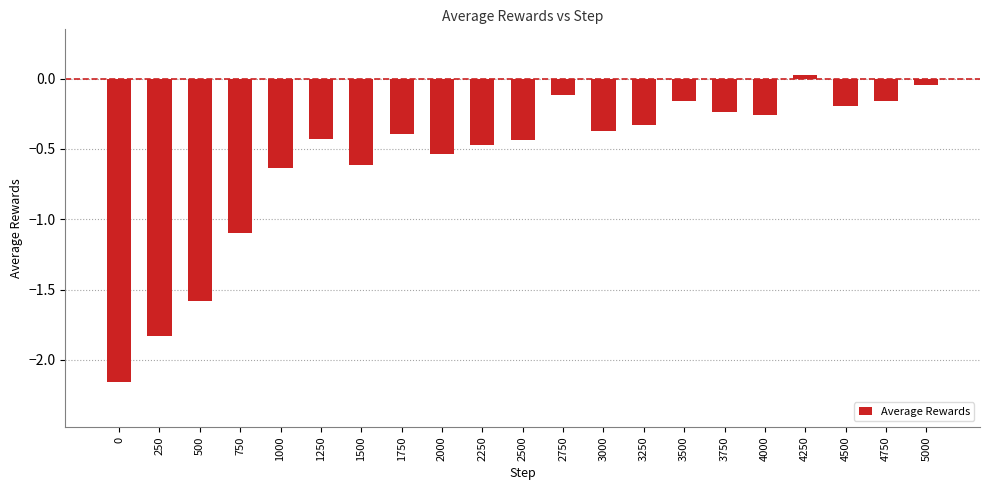

Where is the data nearest to the value -1?

750